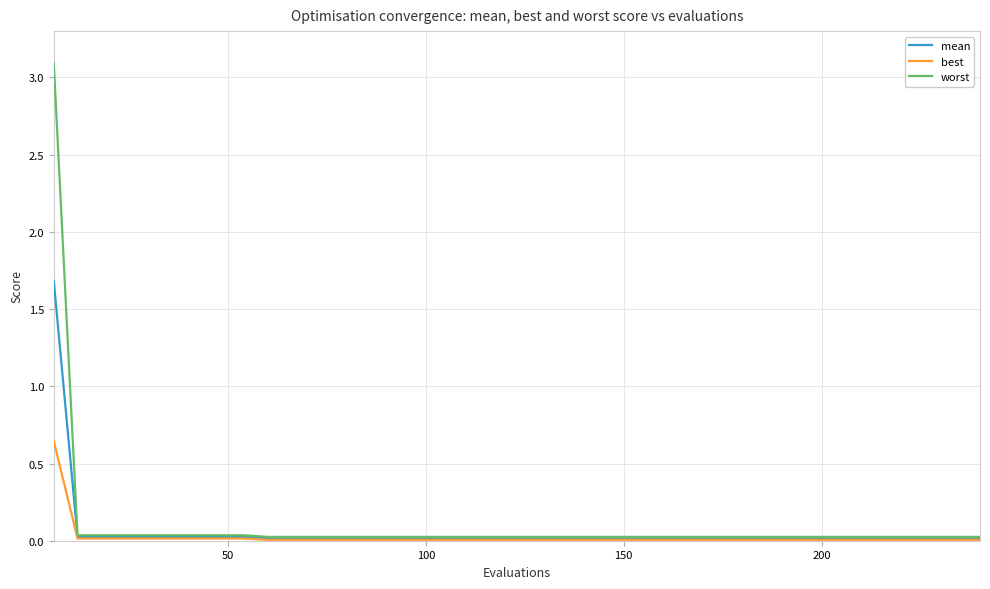

What is the greatest value displayed?

3.1